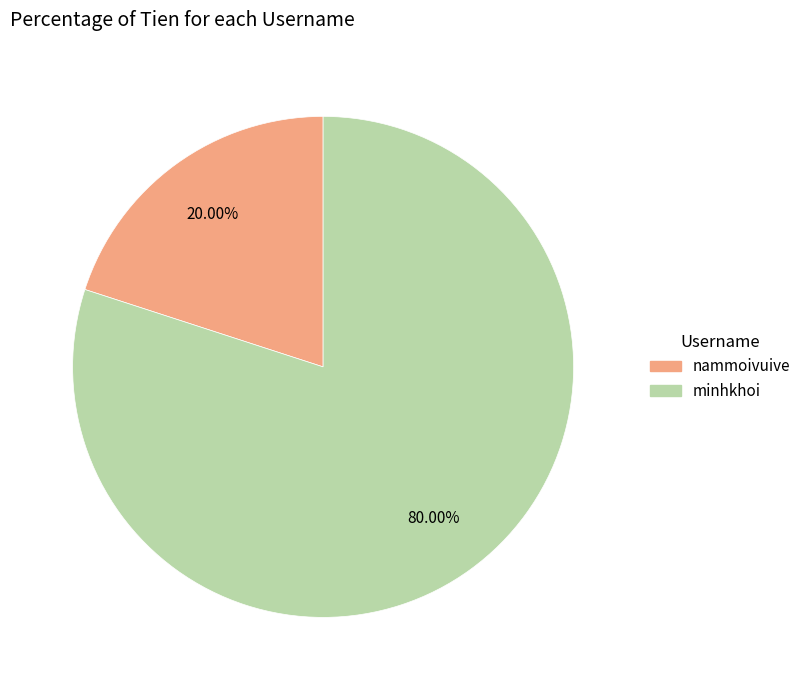

Is there any slice that represents more than half of the pie?

Yes